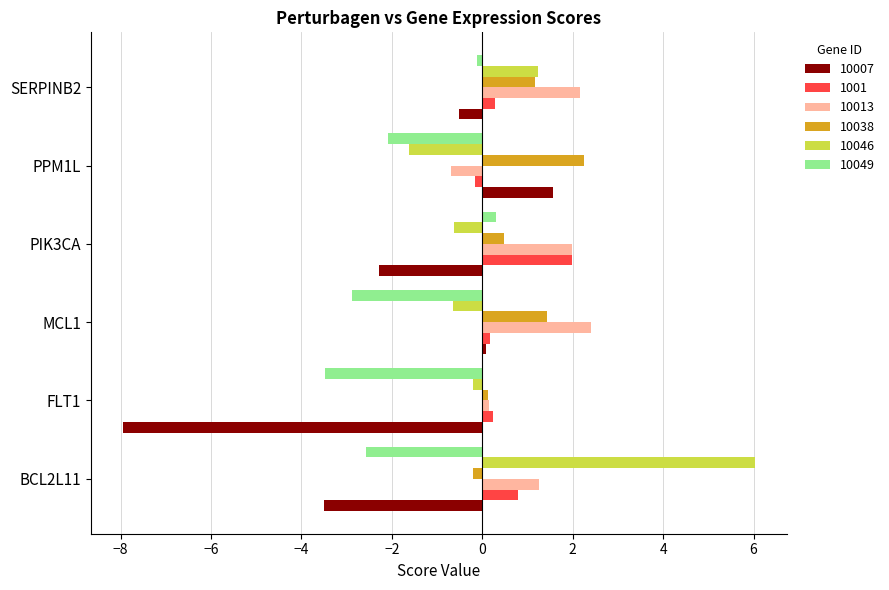

What is the greatest value displayed?

6.0